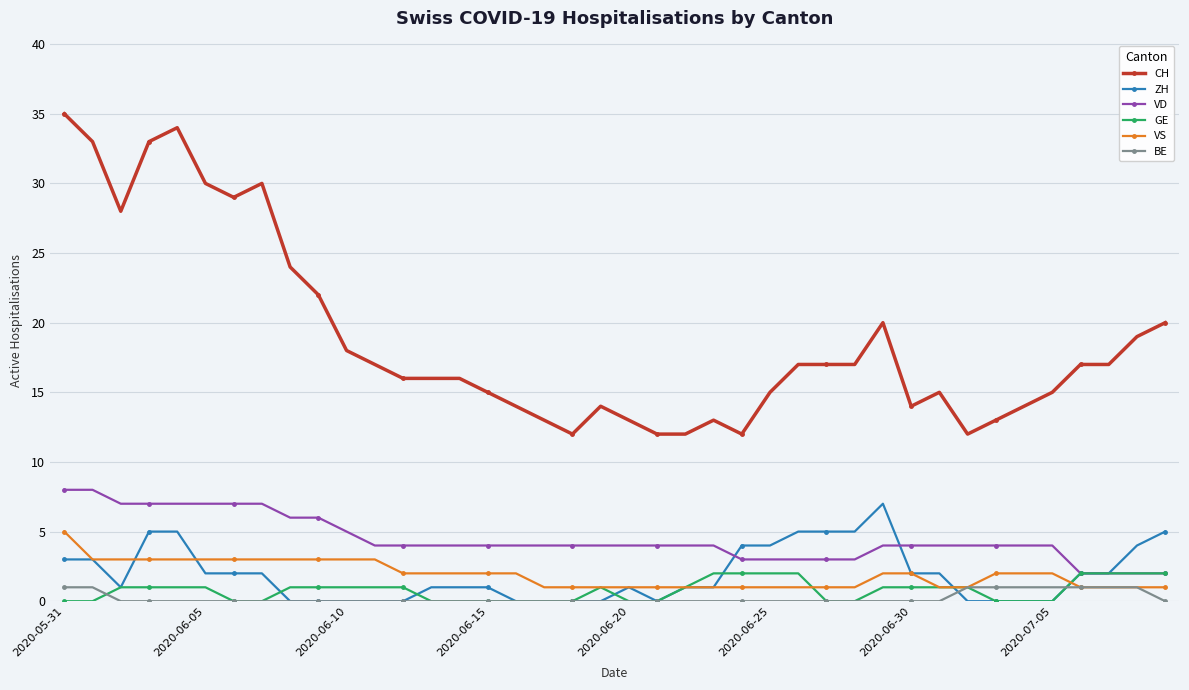

At how many categories does at least one series exceed 7?

40